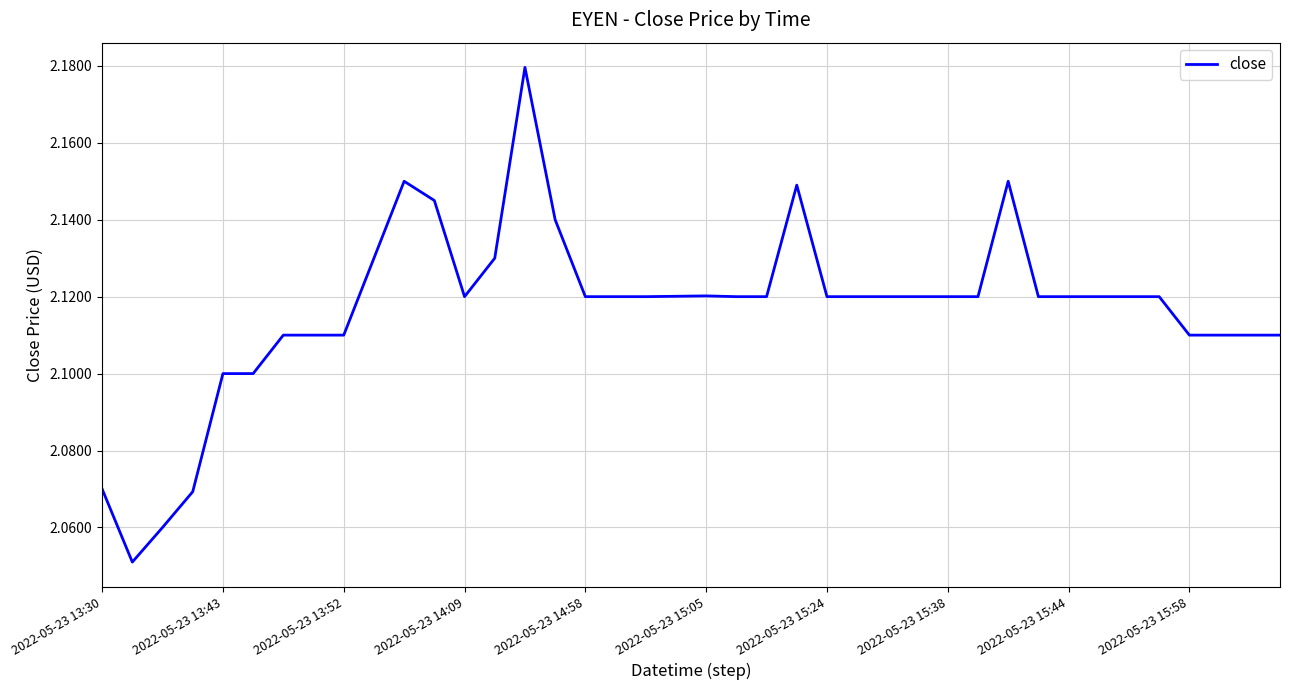

How many points are lower than both their immediate neighbors (excluding endpoints)?

2